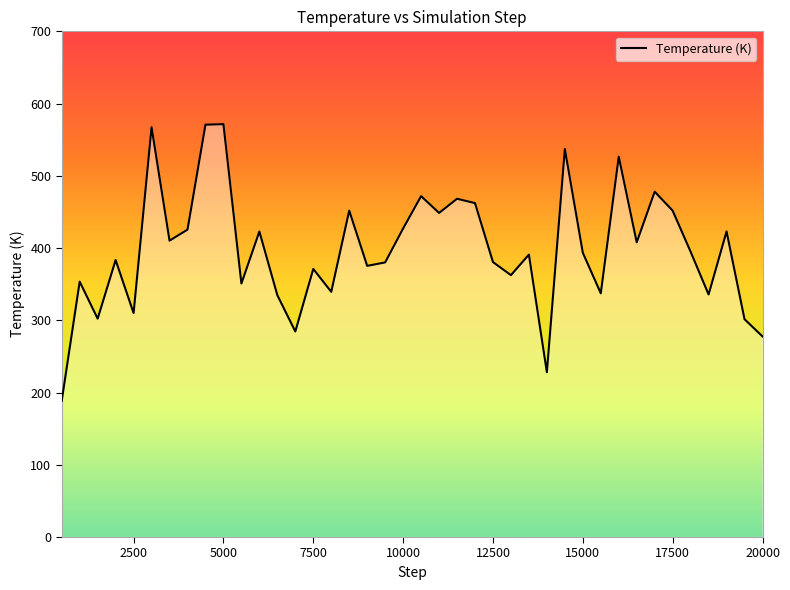

What is the difference between the maximum and minimum values?

383.0